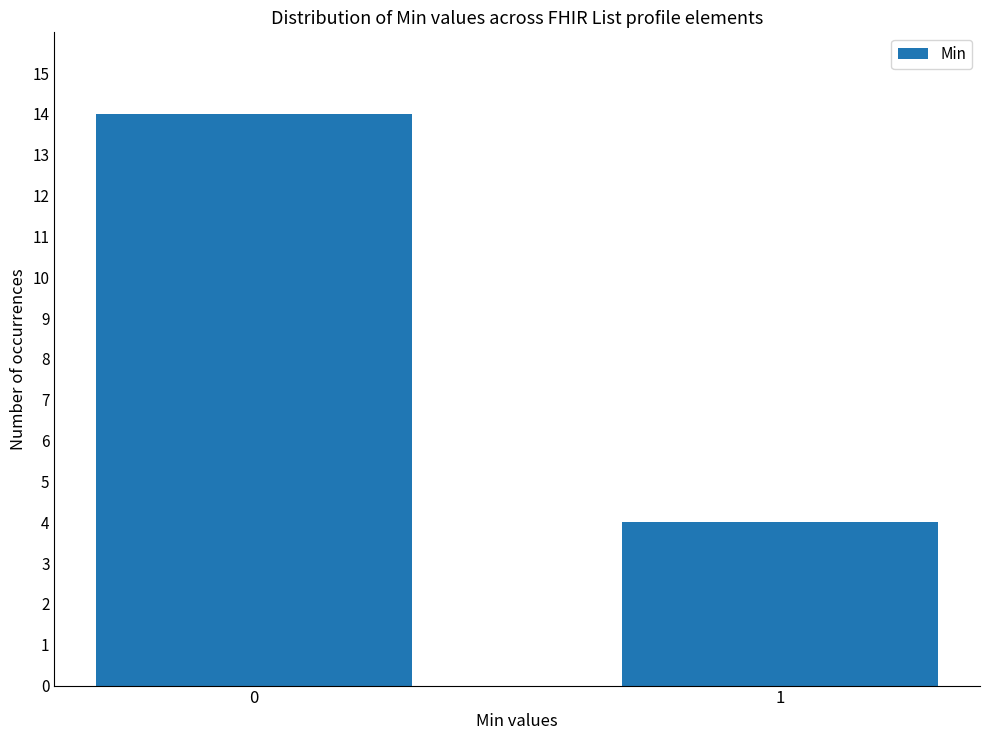

What is the average value?

9